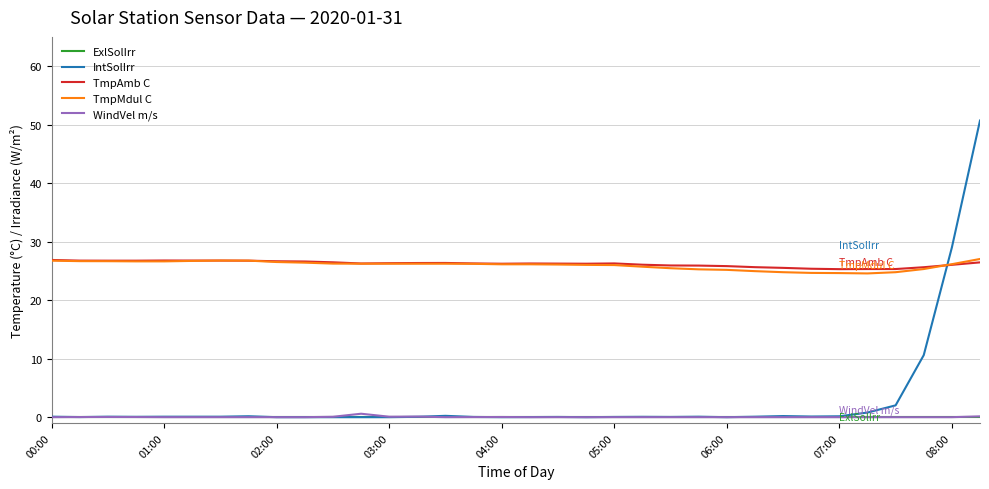

Which series has the largest range (max minus min)?

IntSolIrr